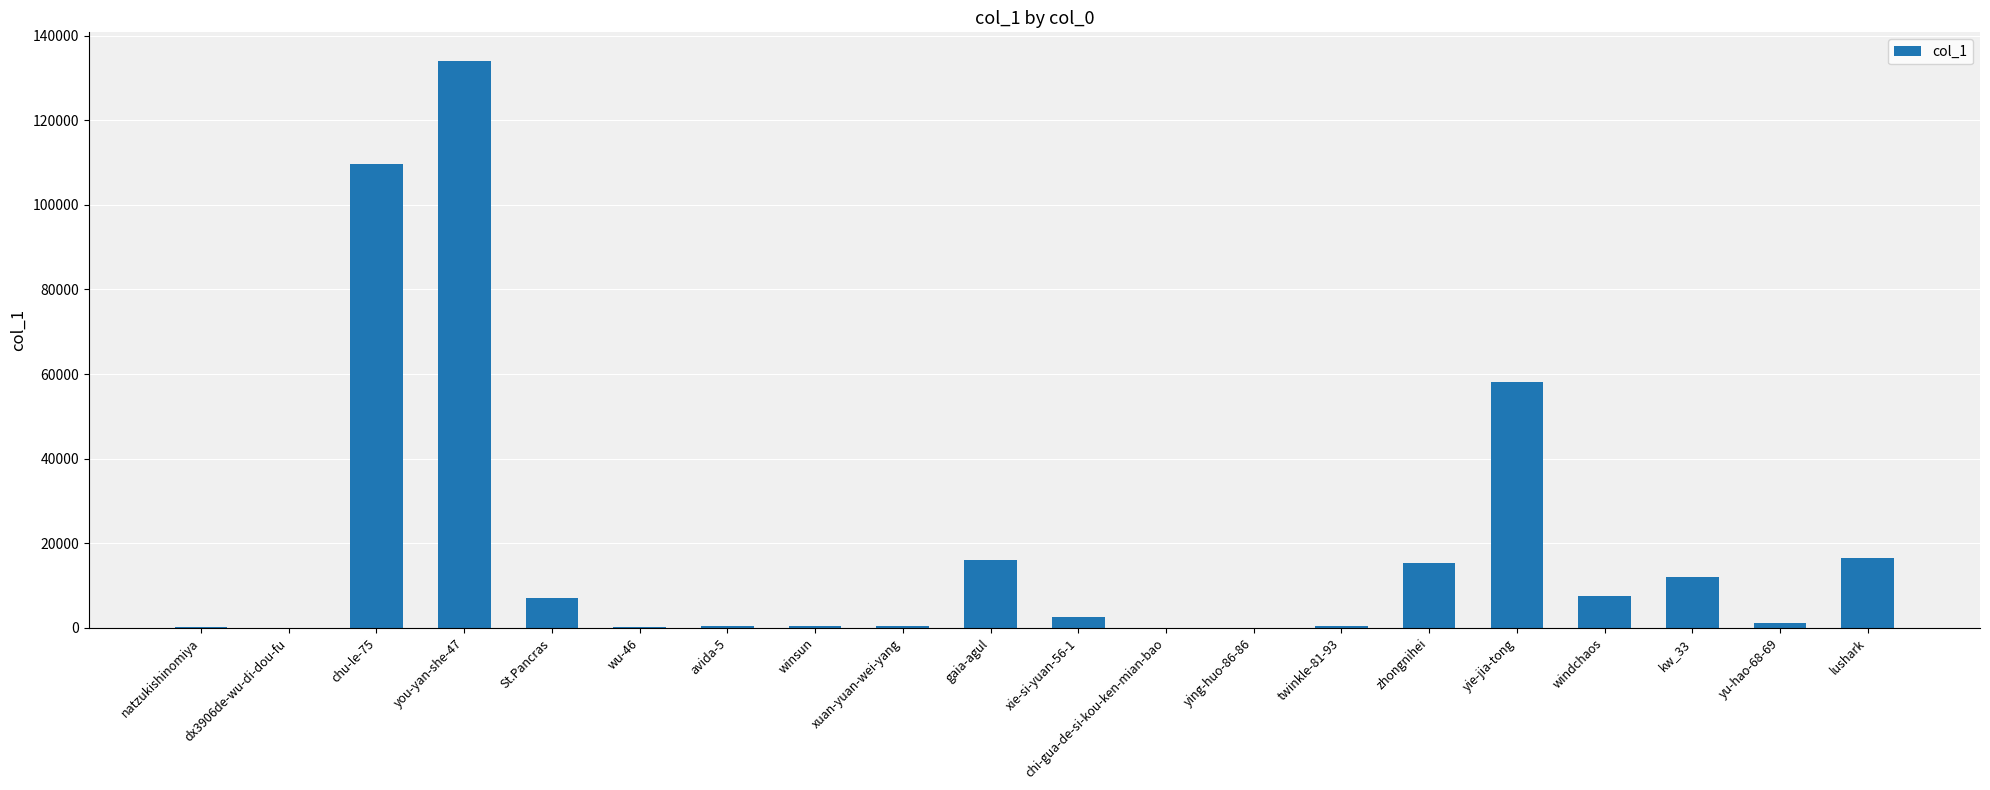

What is the sum of all values?

381781